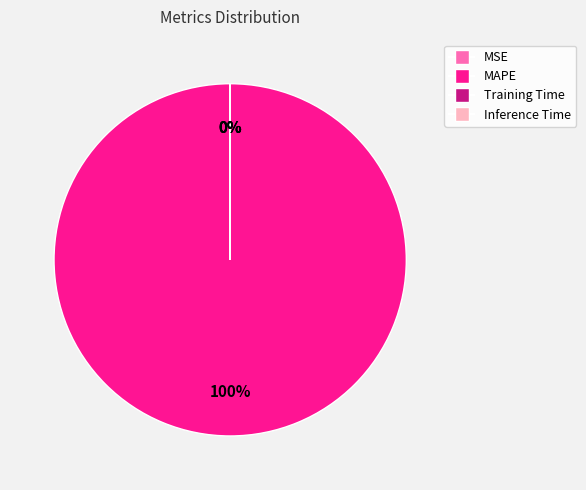

What is the majority slice?

MAPE